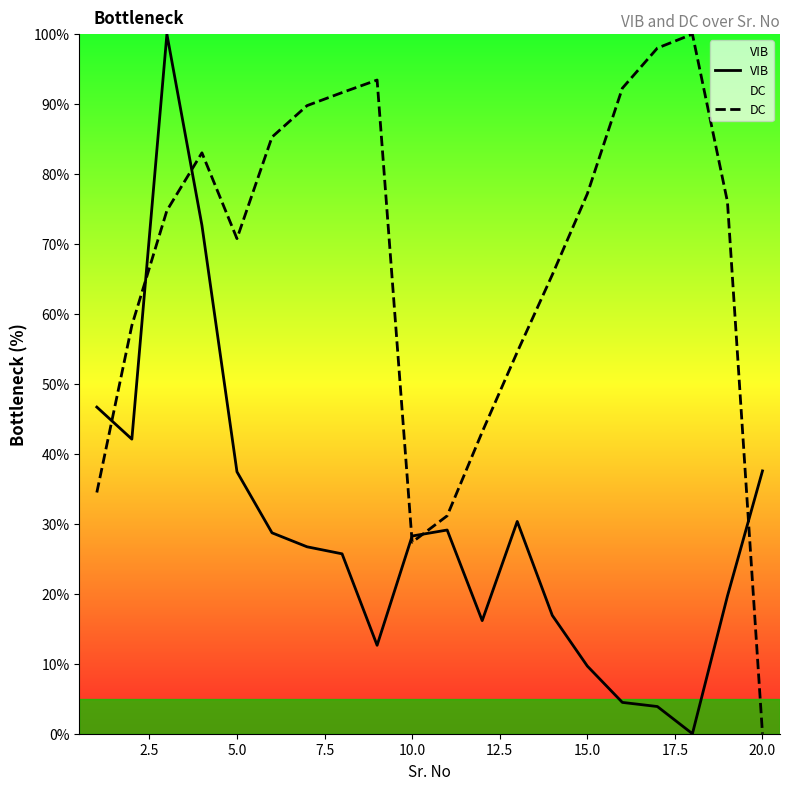

True or false: VIB has a value of 37.4 at 5.0.

True